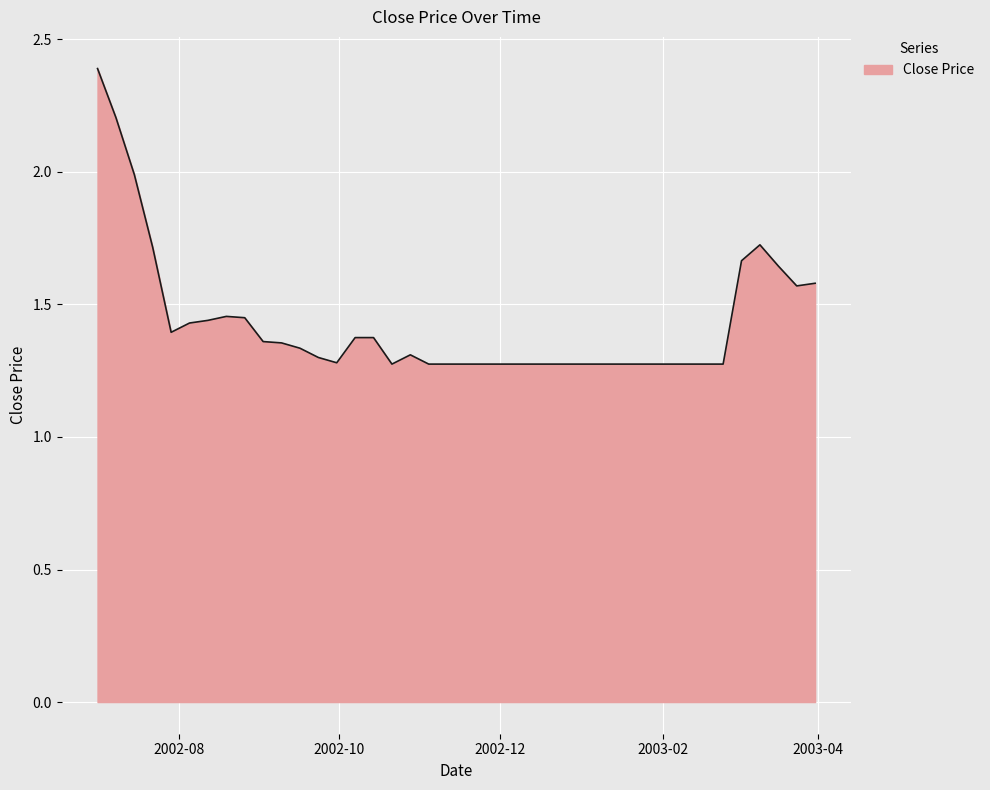

What is the difference between the maximum and minimum values?

1.1